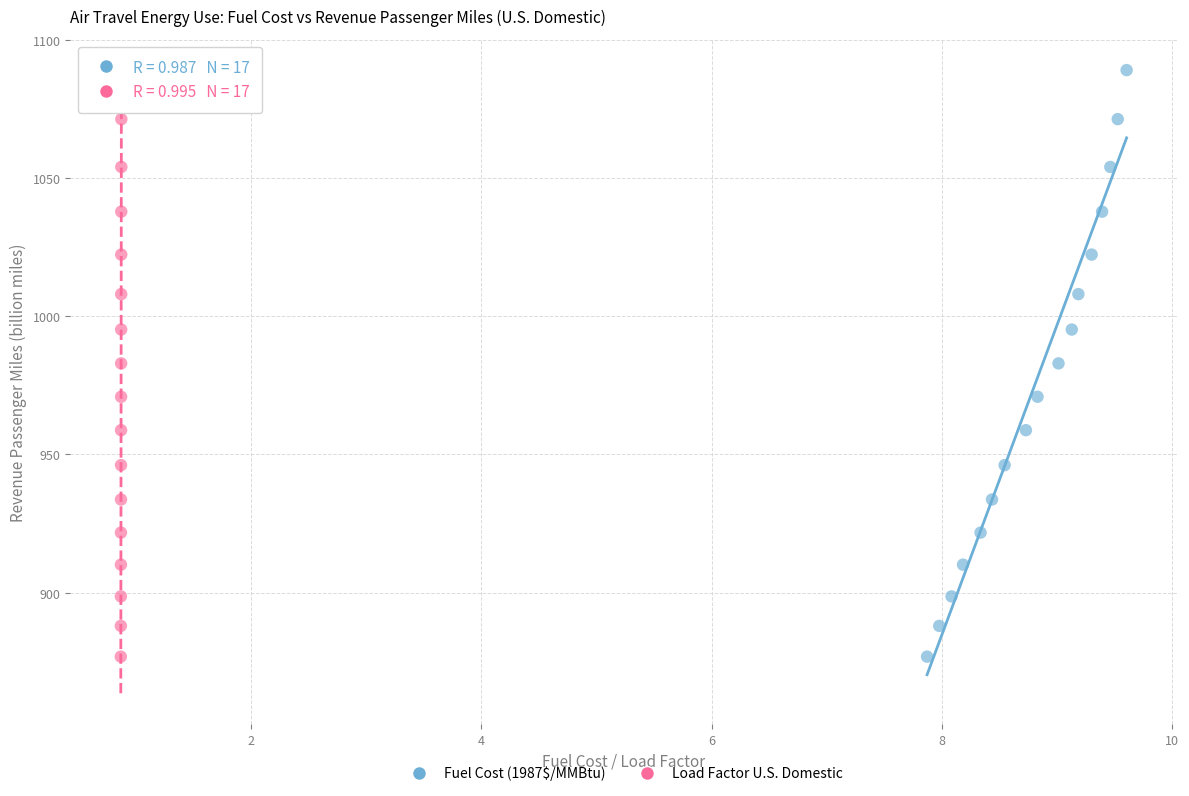

What are all the series names shown in the legend?

Fuel Cost (1987$/MMBtu), Load Factor U.S. Domestic